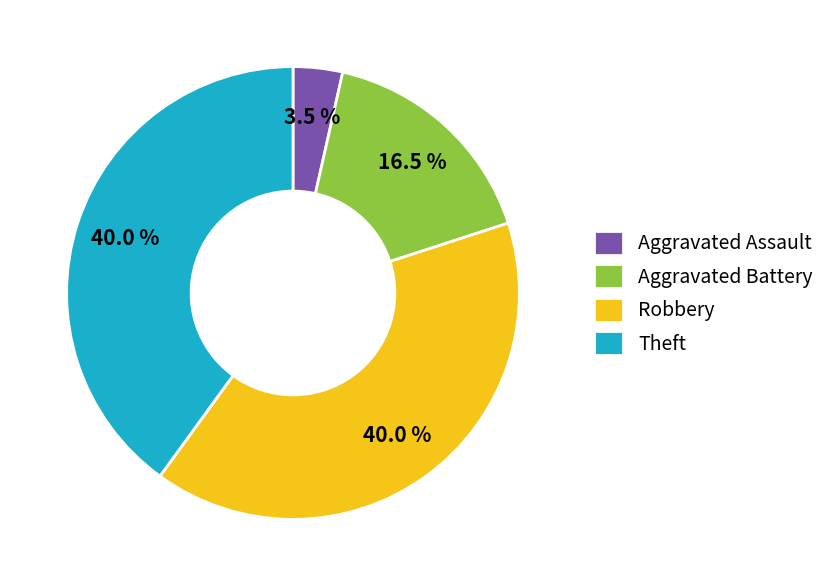

Which has a higher value, Aggravated Assault or Theft?

Theft